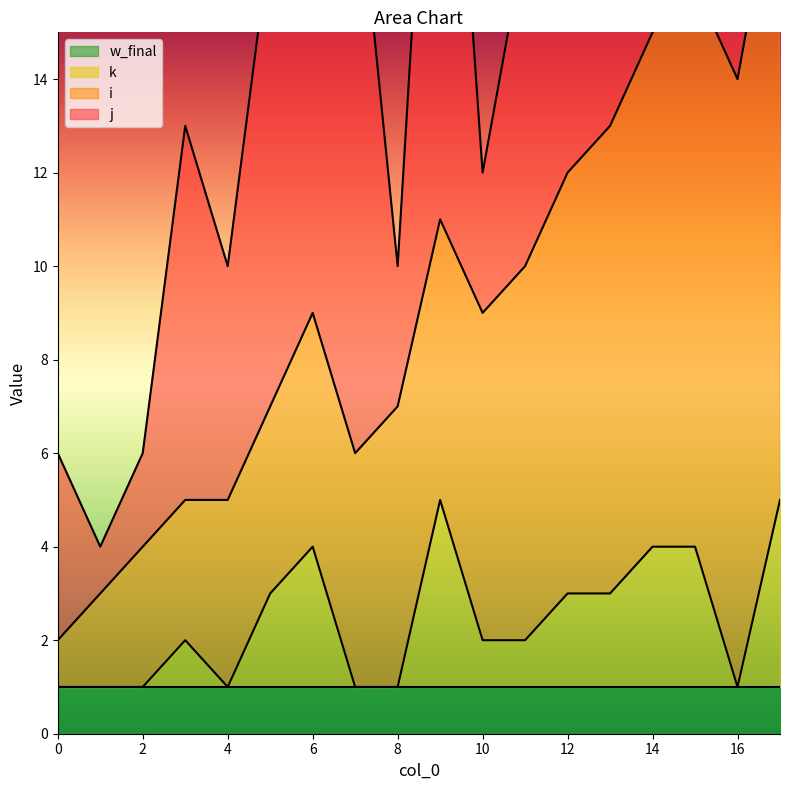

Which category has the highest value in the i series?

17